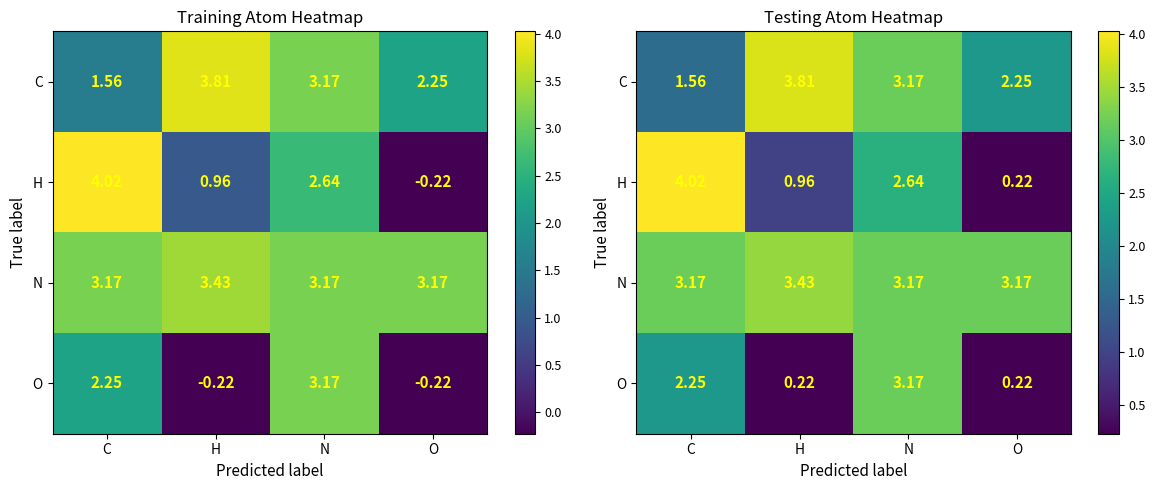

Rank the series by their average value, from lowest to highest.

O, H, C, N